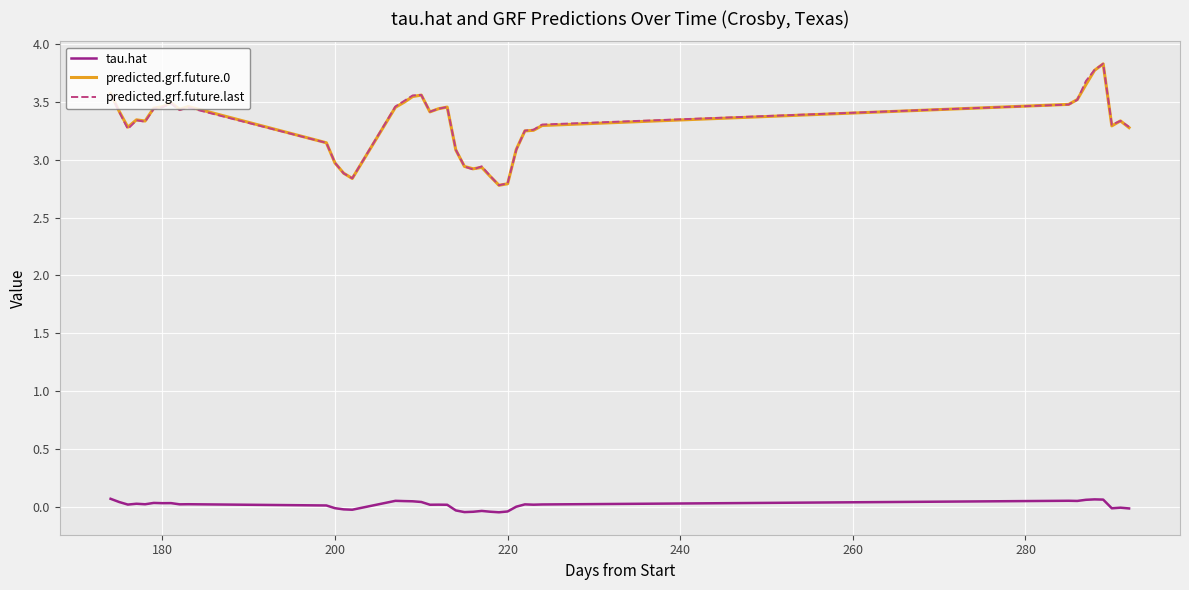

True or false: predicted.grf.future.last and tau.hat intersect in this chart.

False